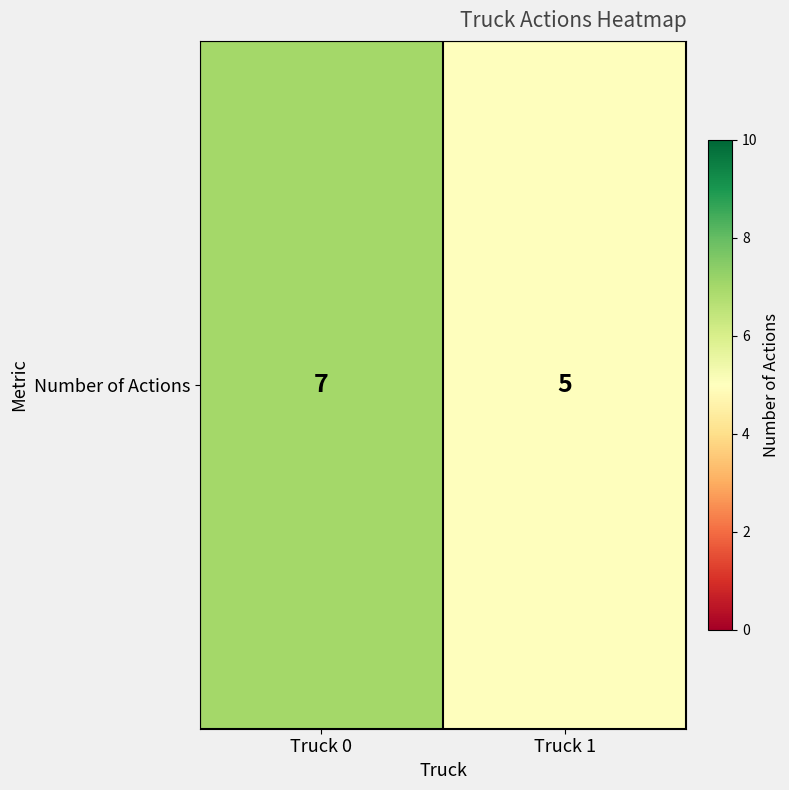

Reading left to right, what are all the values shown in this chart?

7	5